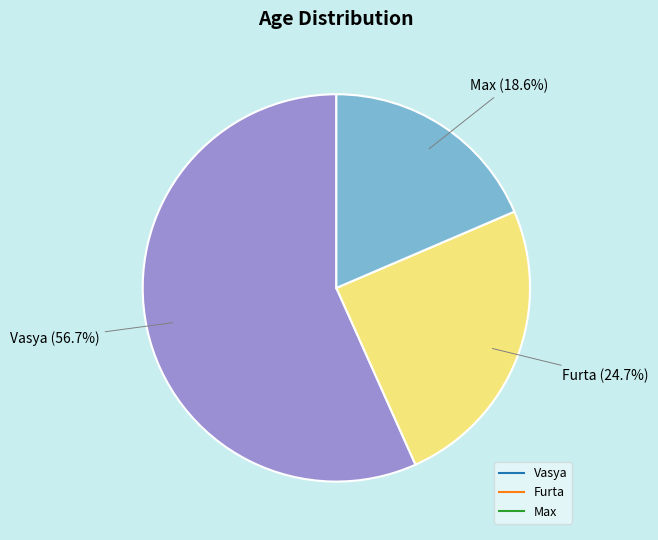

Which slice is the largest?

Vasya